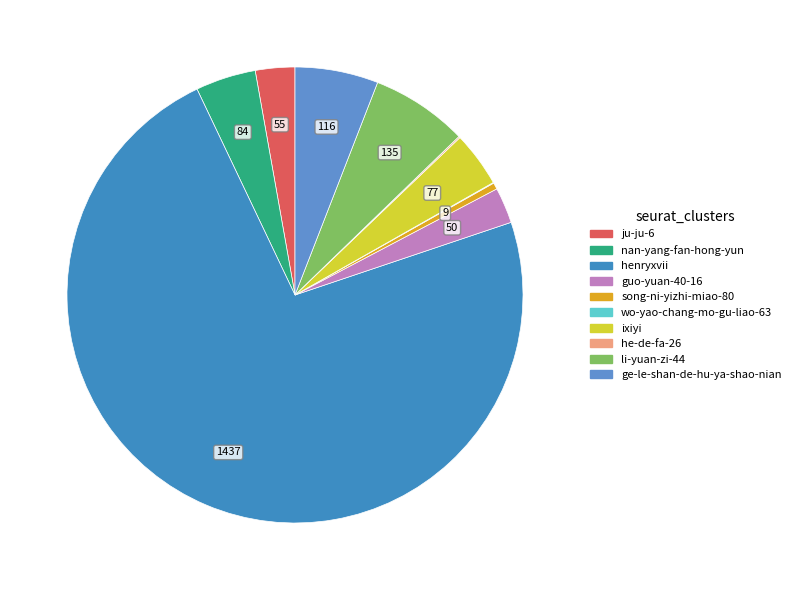

Is it true that song-ni-yizhi-miao-80 is 0% of the pie?

True